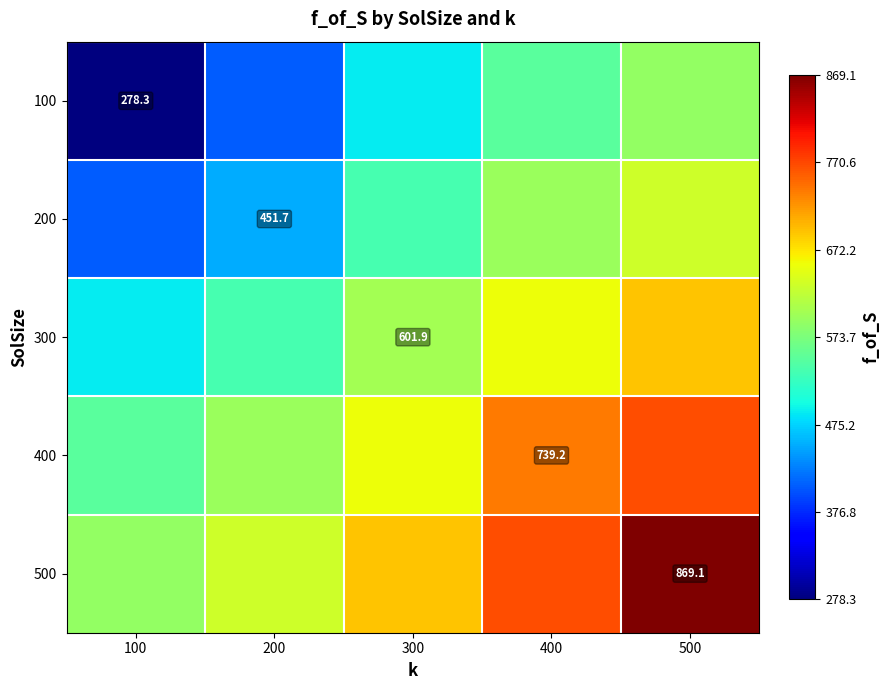

The 100 series shows 550.5 at 400. True or false?

True